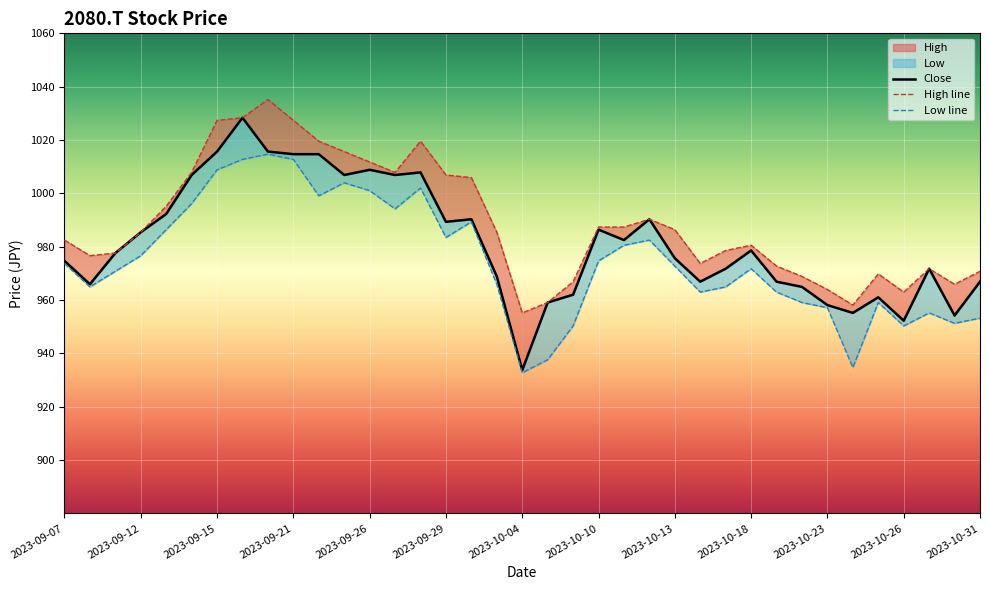

How many interior local peaks does the Low series have?

8